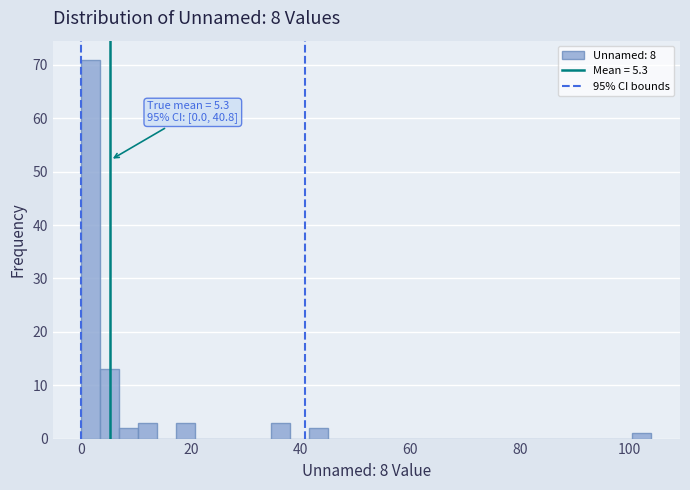

Read against the x-axis, roughly where is the centre of the tallest bar?

2